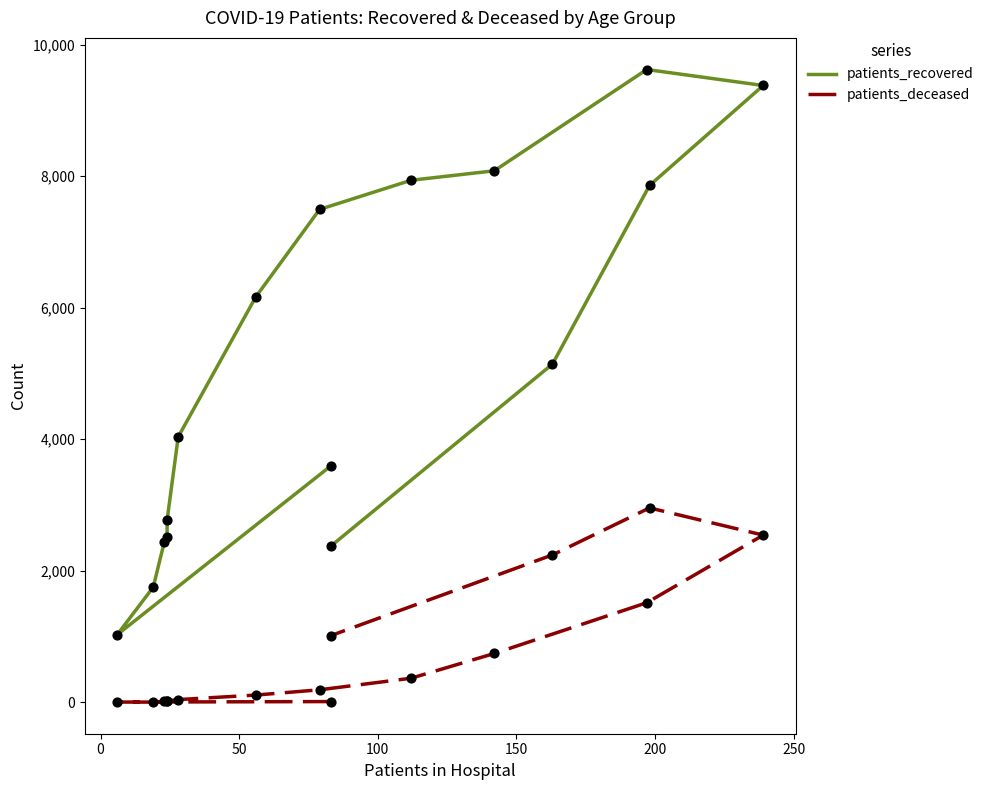

Which series has the largest total across all categories?

patients_recovered